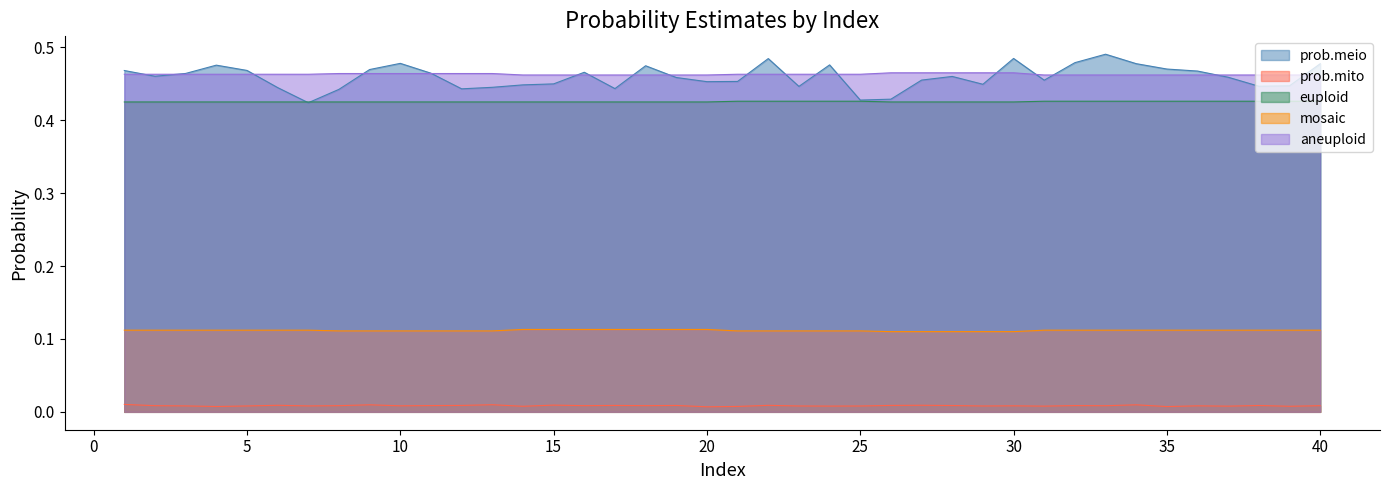

Is it true that mosaic equals 0.1 at 4?

True